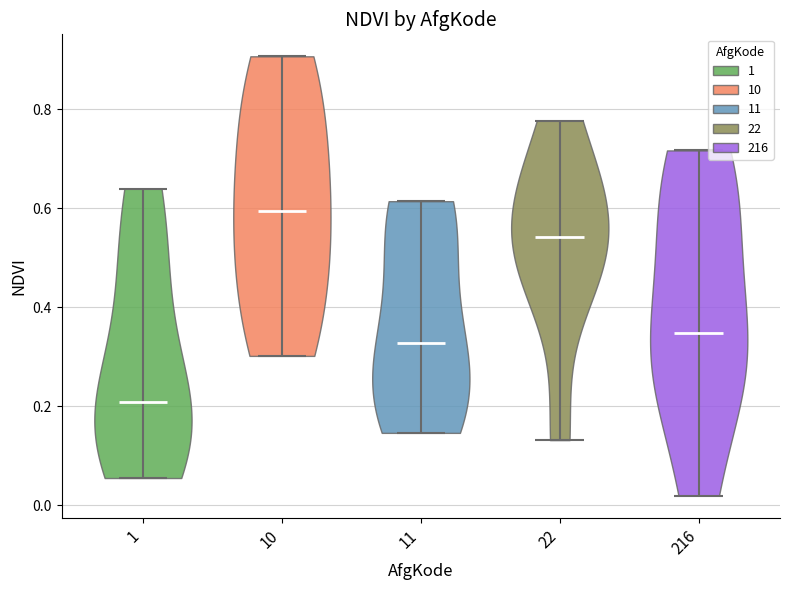

What is the highest point the violin at x = 1 reaches on the y-axis? The values are not printed on the chart, so give them approximately, as read against the axis.

0.64